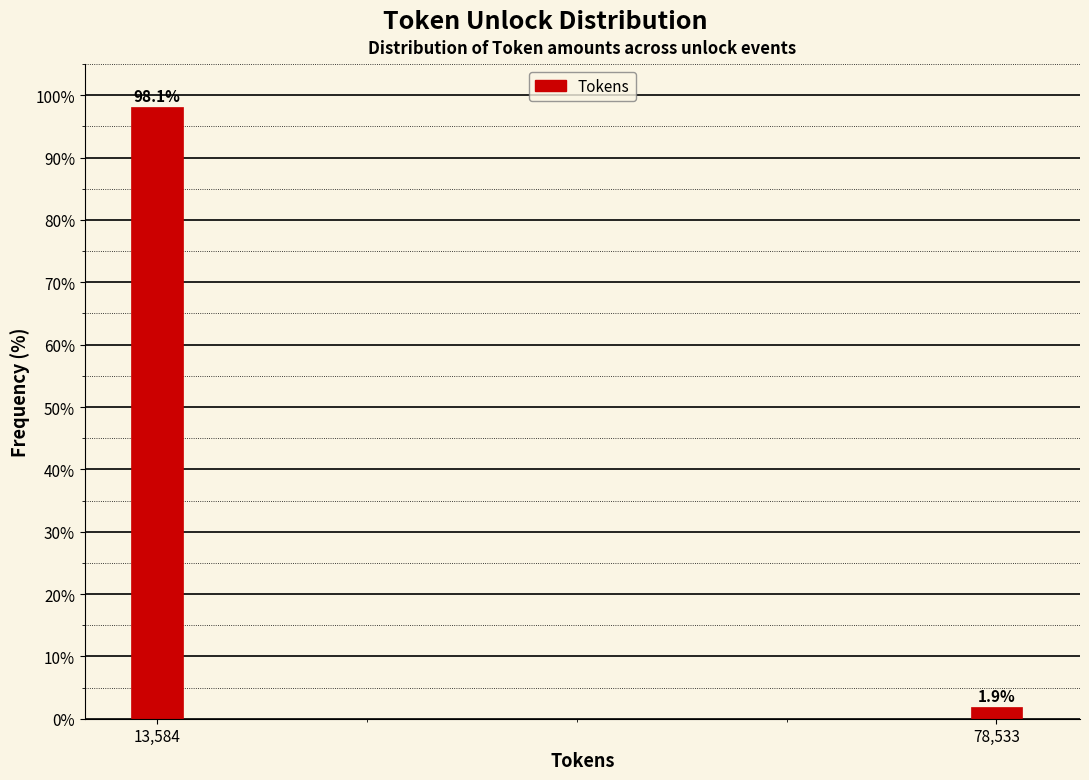

Reading left to right, transcribe all the data shown in this chart.

13,584=98.1	78,533=1.9